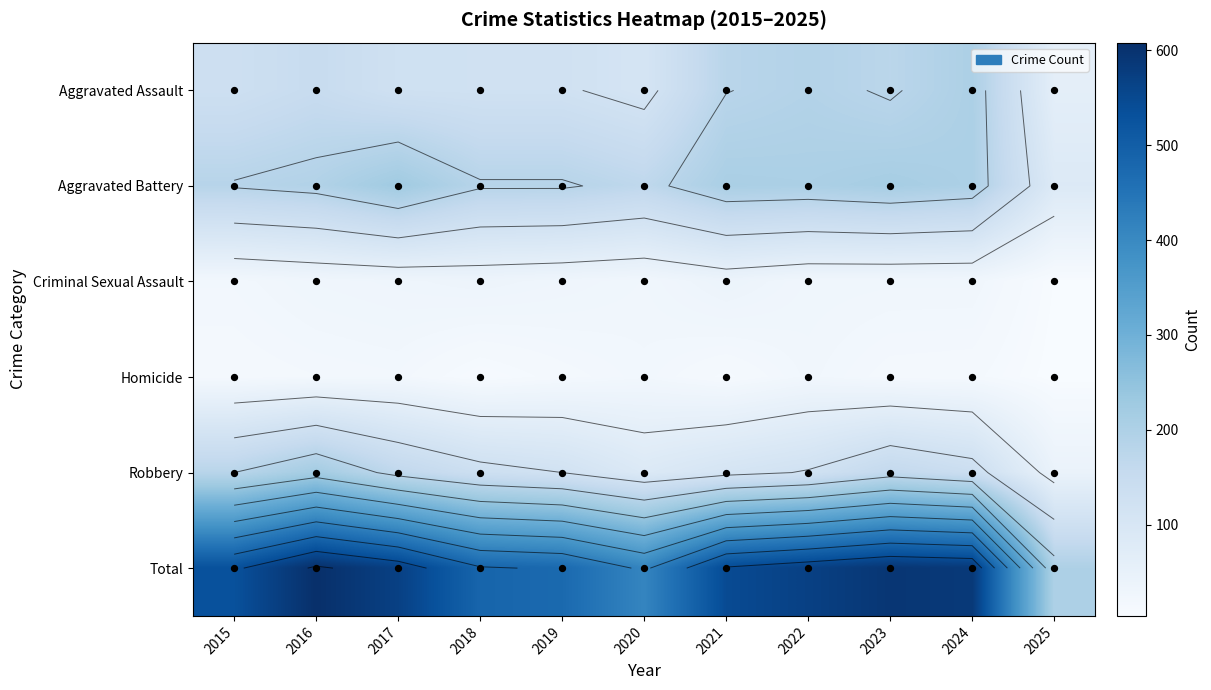

Which series has the largest total across all categories?

Total